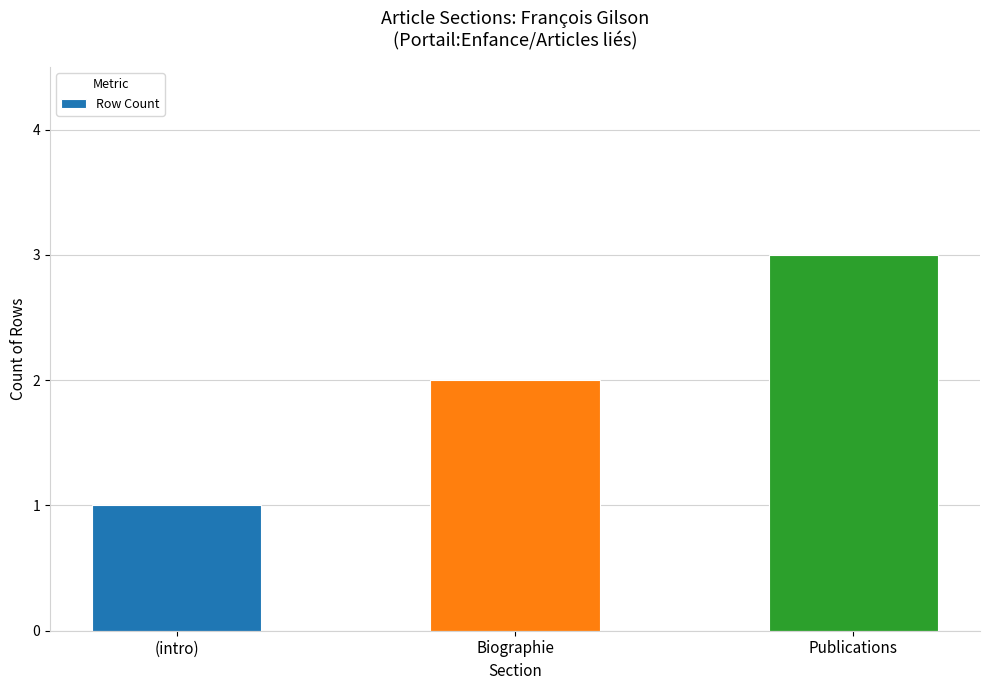

Which label corresponds to the smallest value in the chart?

(intro)